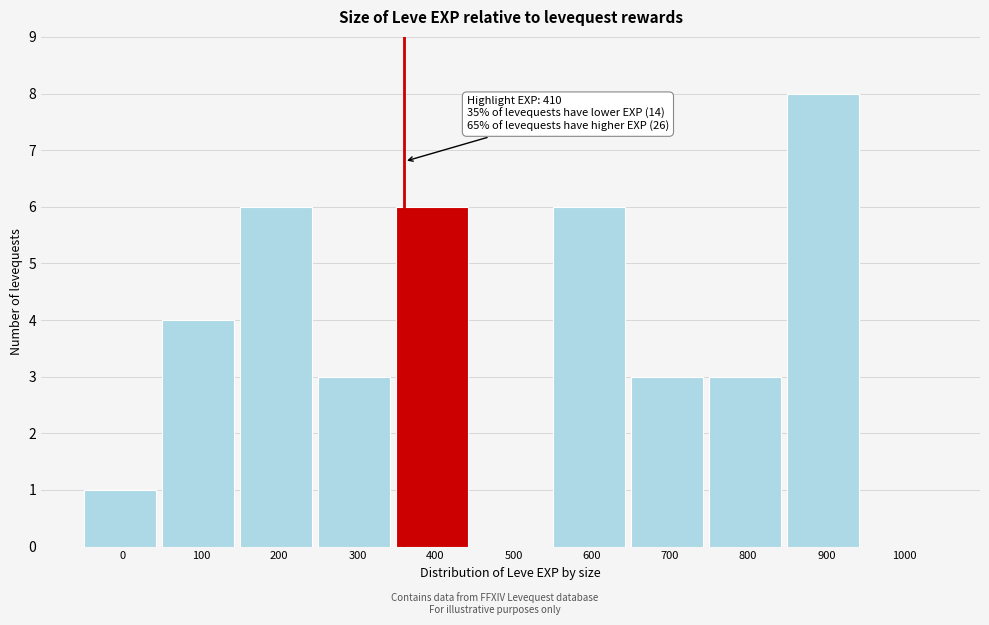

Reading left to right, list all the values displayed in this chart.

0=1	100=4	200=6	300=3	400=6	500=0	600=6	700=3	800=3	900=8	1000=0